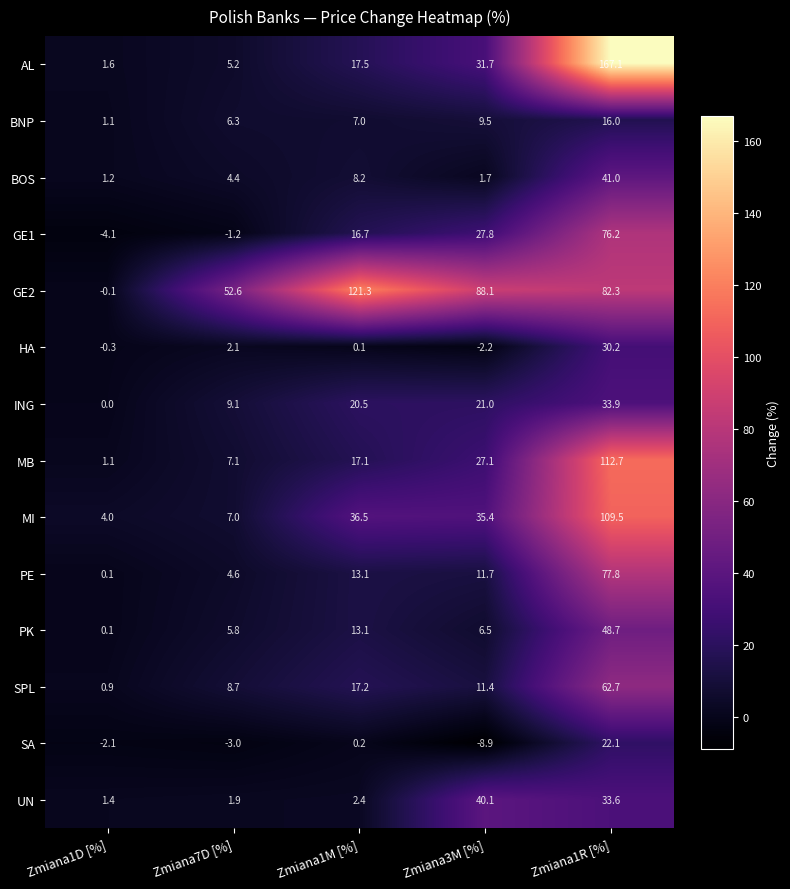

Rank the series at Zmiana7D [%] from highest to lowest value.

GE2, ING, SPL, MB, MI, BNP, PK, AL, PE, BOS, HA, UN, GE1, SA